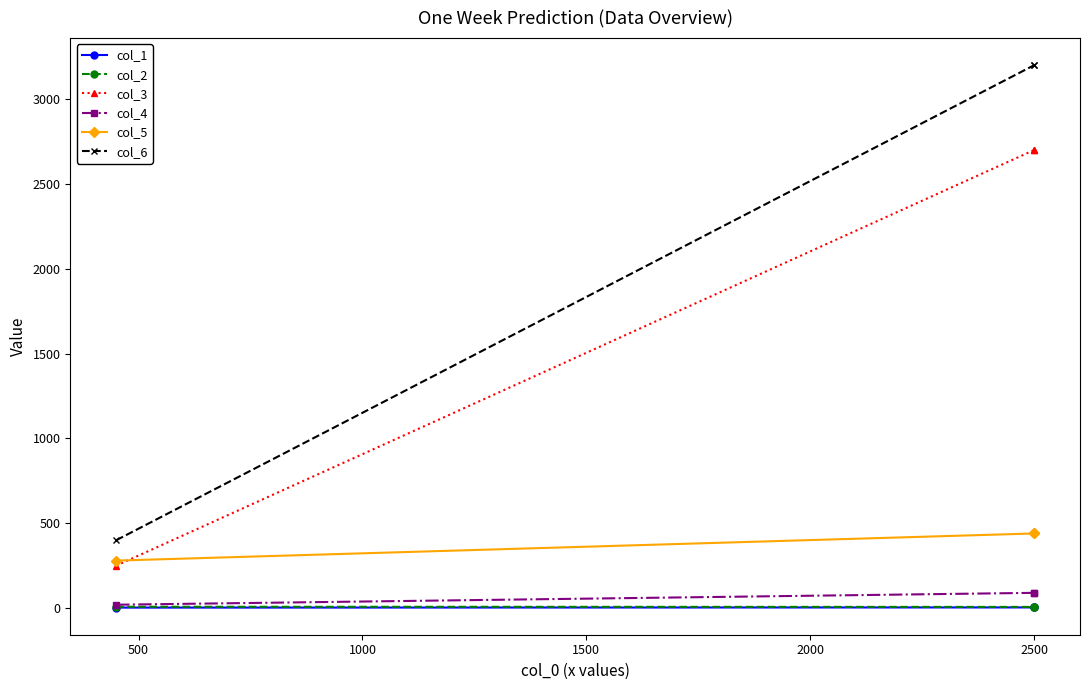

What is the difference between the maximum and minimum values in the col_4 series?

70